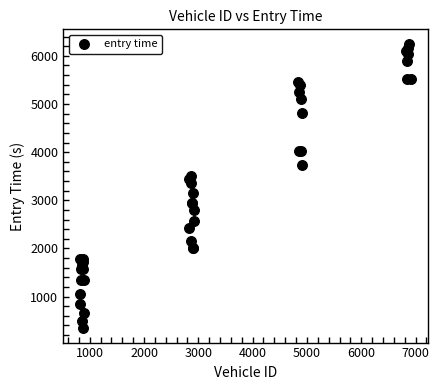

What Y value in the scatter plot is closest to 3297?

3364.6